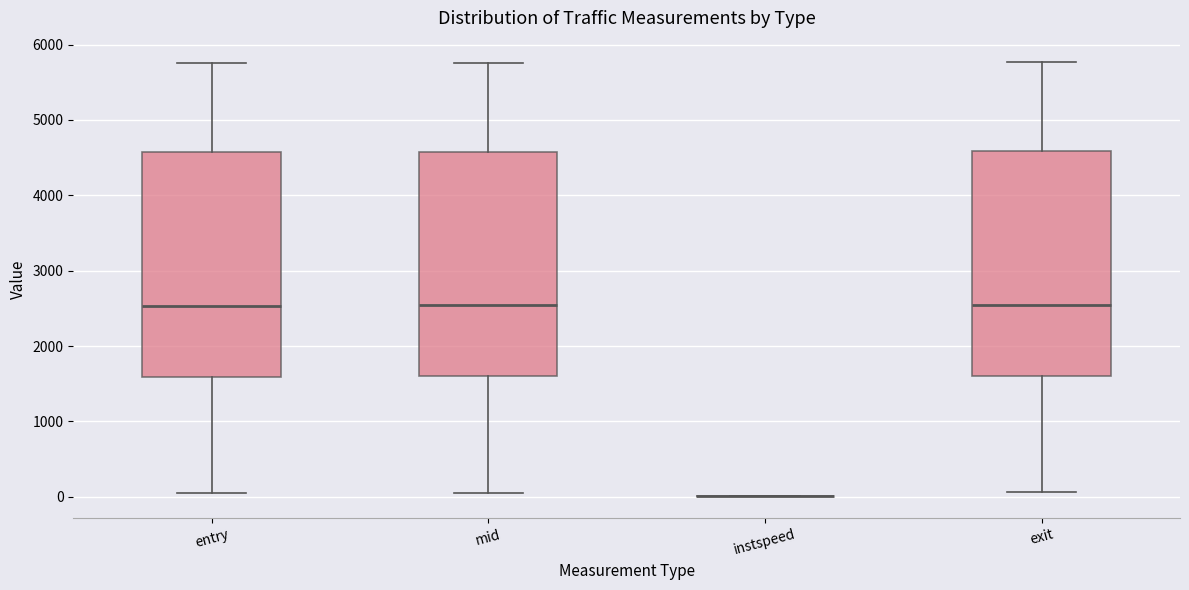

Where is the upper edge of the box for mid on the y-axis? The values are not printed on the chart, so give them approximately, as read against the axis.

4600